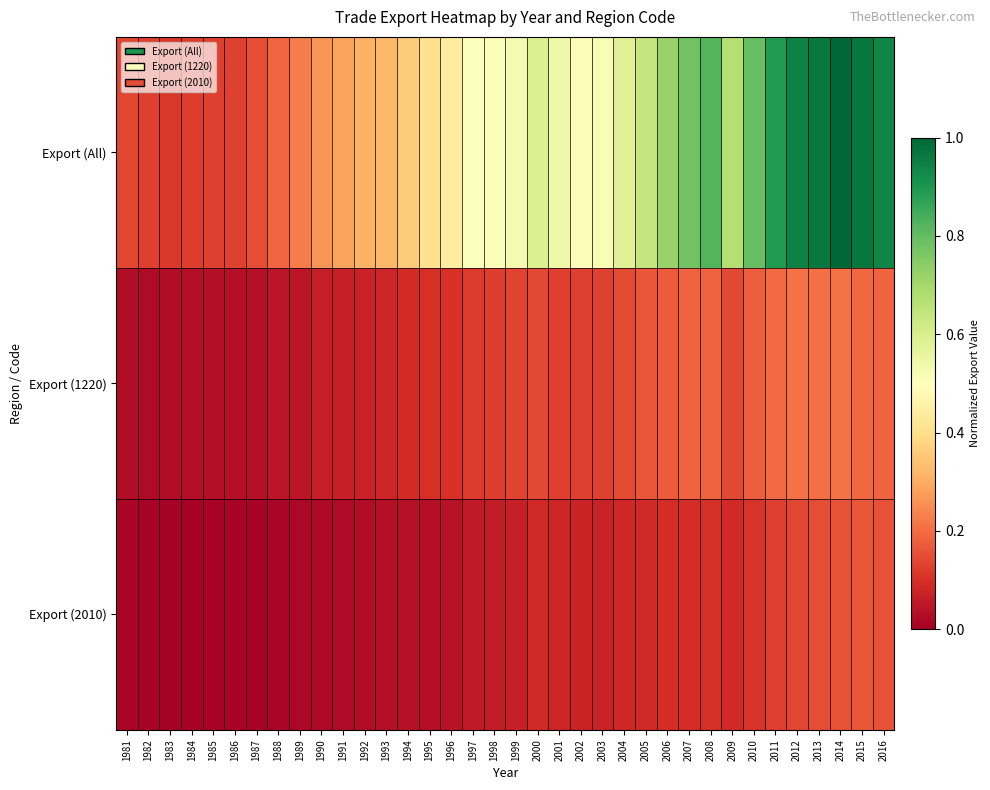

Count the number of categories in the chart.

36